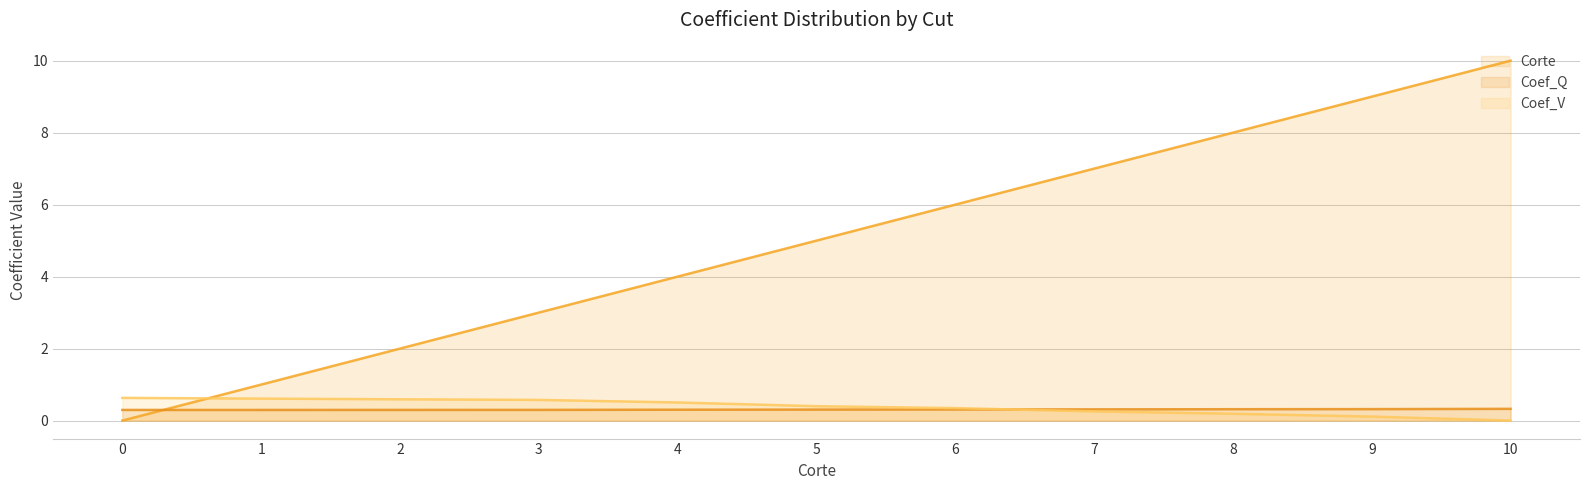

What is the difference between the highest and lowest values at 9?

8.9